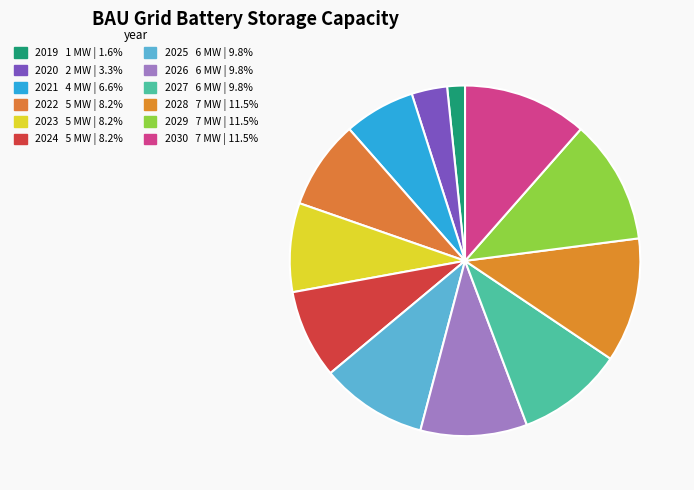

Is it true that 2025 is 10% of the pie?

True